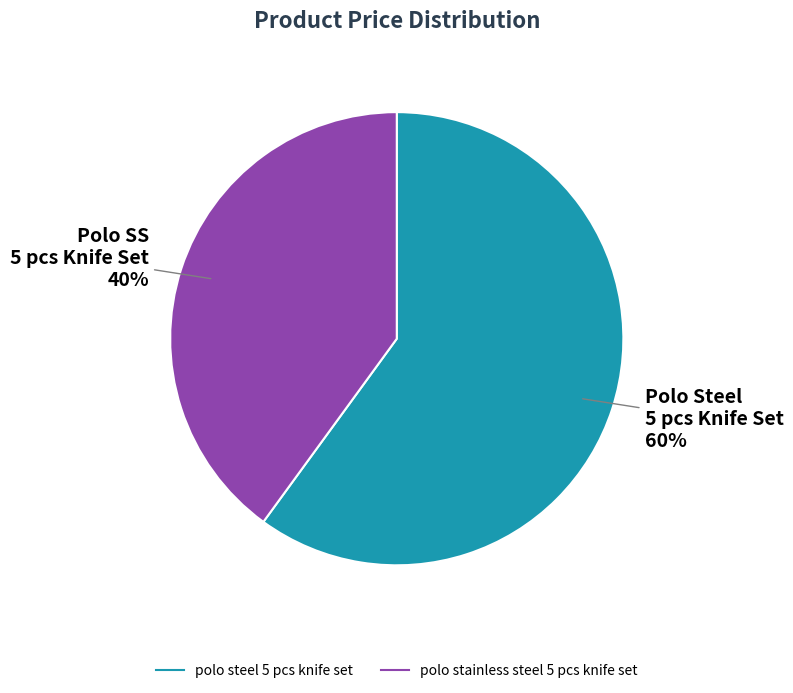

Which category accounts for the majority?

polo steel 5 pcs knife set